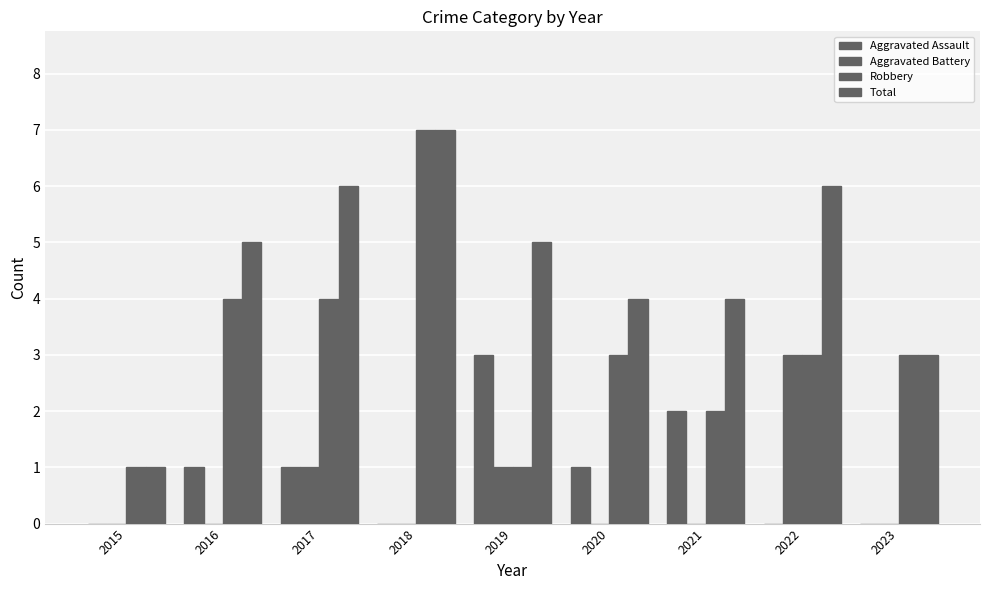

What is the spread (max minus min) of values at 2020?

4